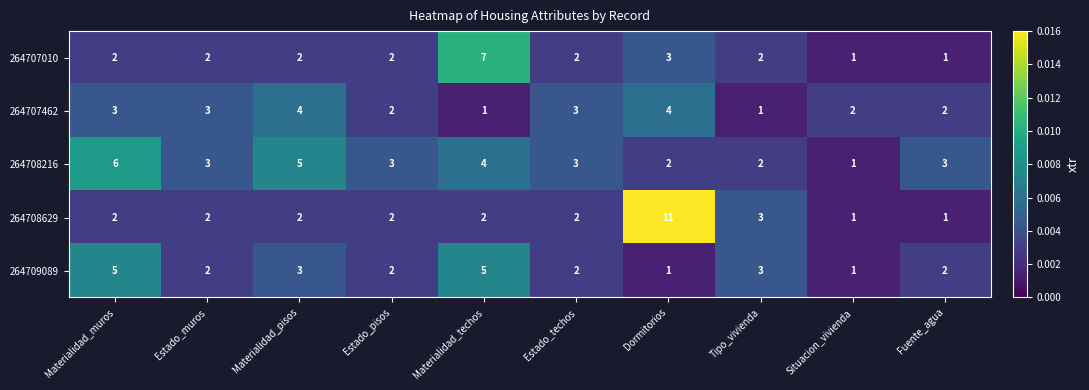

Which series changed the most between Materialidad_techos and Situacion_vivienda?

264707010